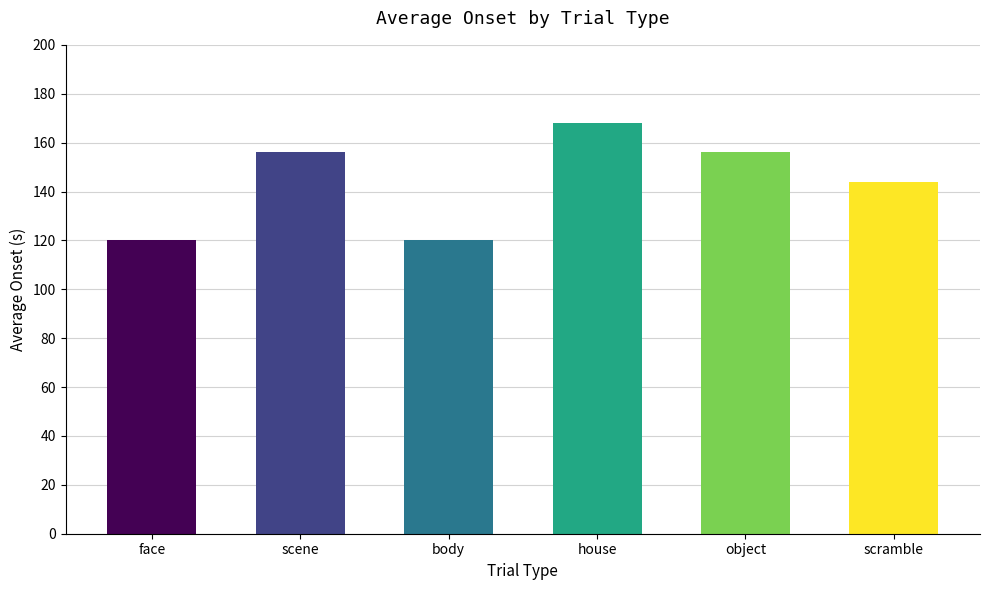

What is the maximum value shown in the chart?

168.0